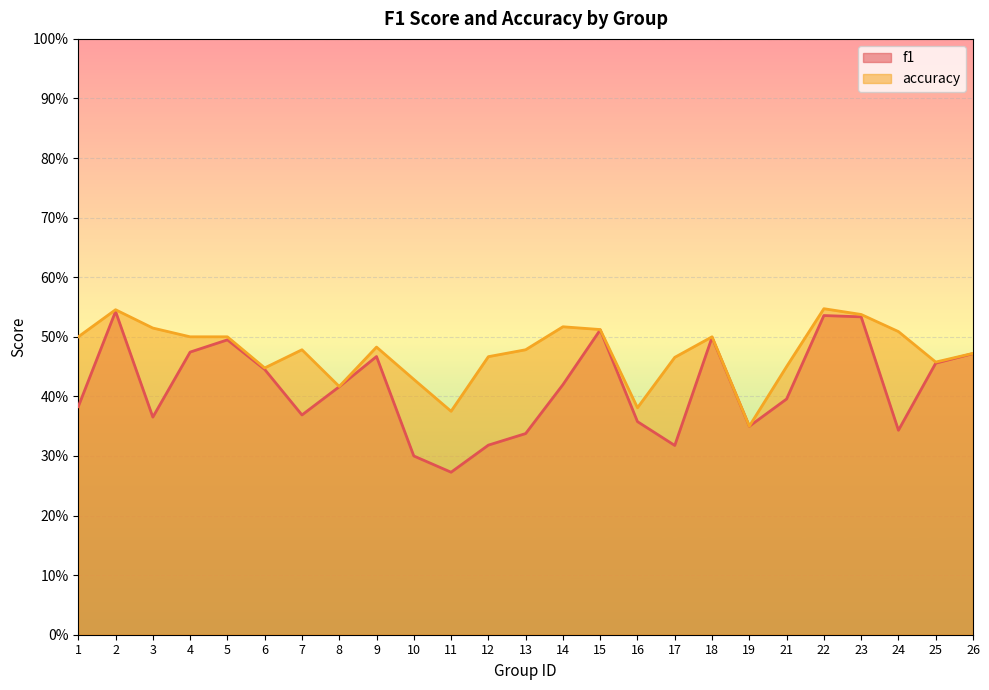

The value of accuracy at 4 is 0.5. True or false?

True